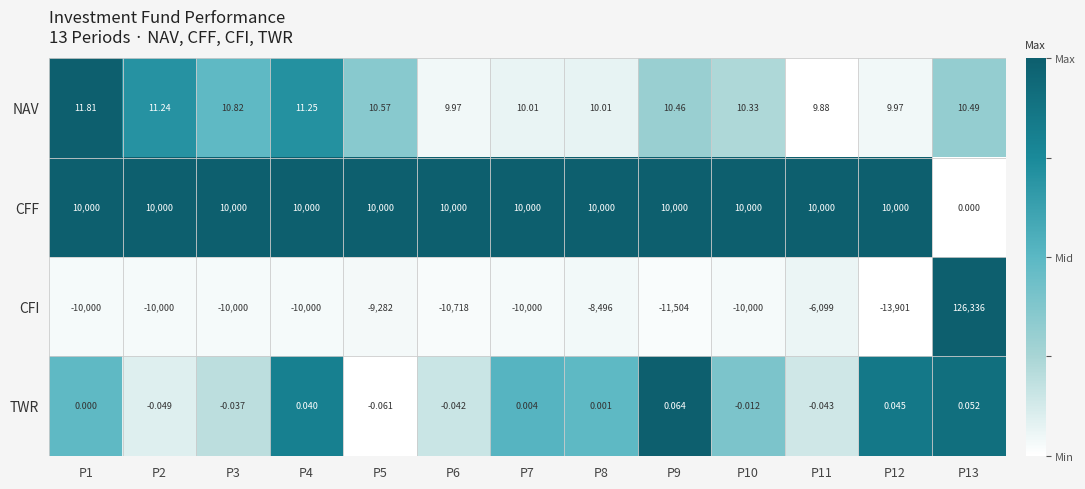

Between P8 and P13, which series saw the biggest shift?

CFI